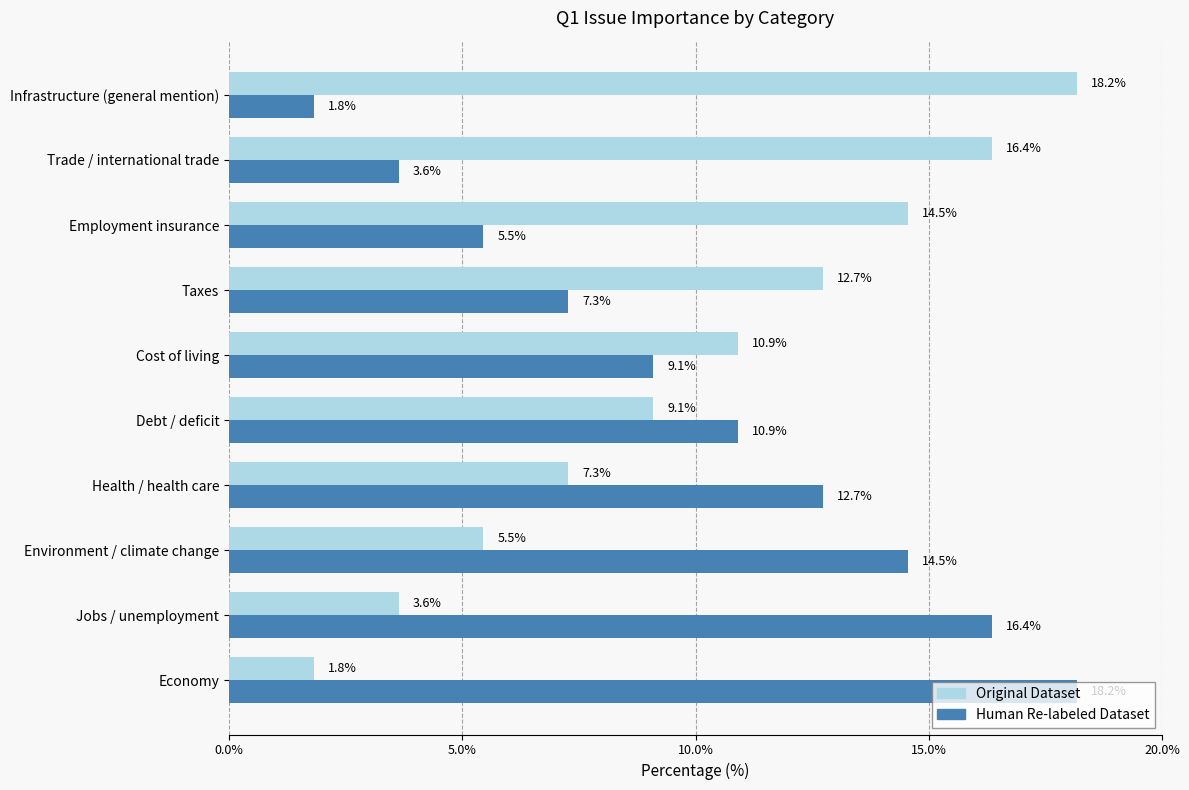

True or false: Original Dataset has a value of 3.6 at Jobs / unemployment.

True